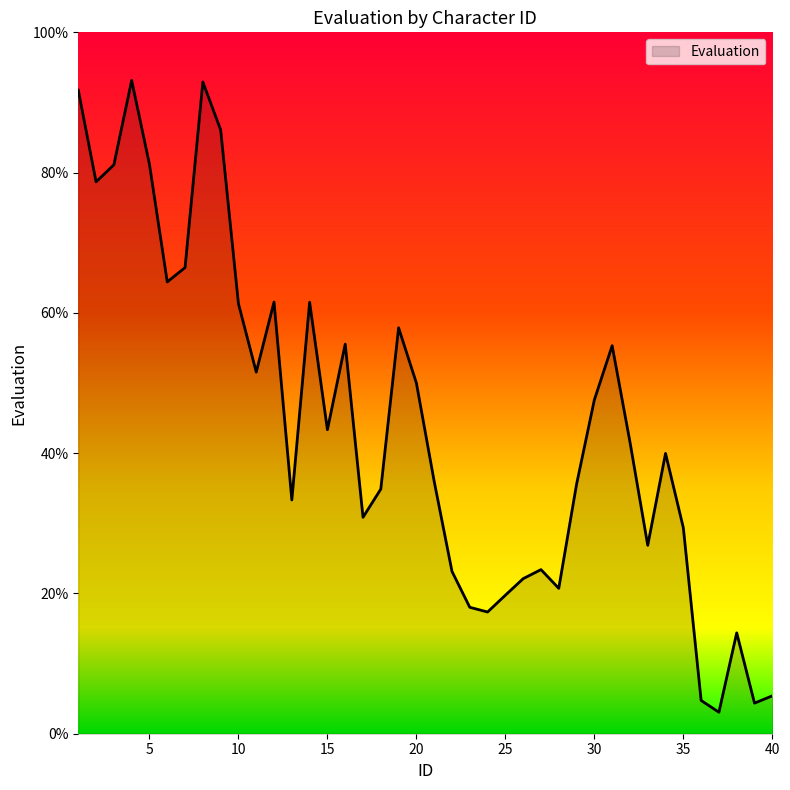

What is the maximum value shown in the chart?

93.2